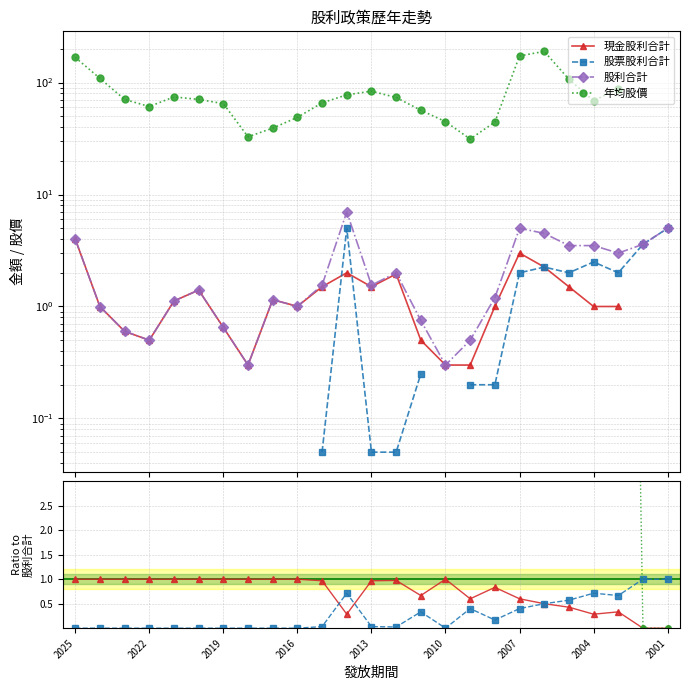

What position from the right is 2025?

25